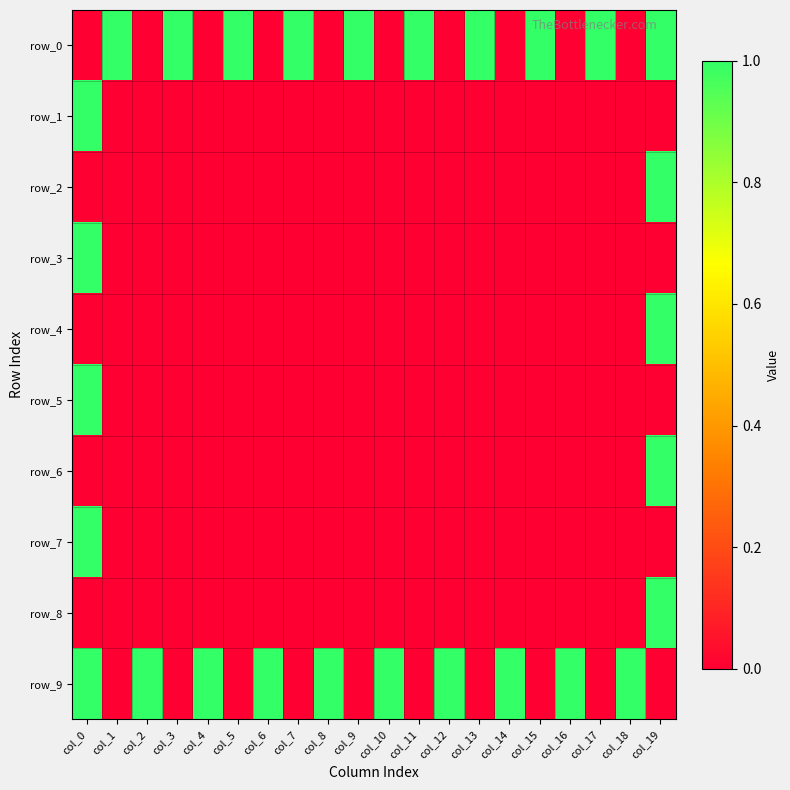

True or false: row_1 has a value of 0 at col_16.

True